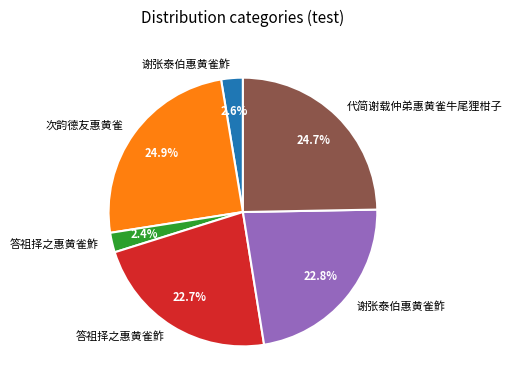

Is there any slice that represents more than half of the pie?

No